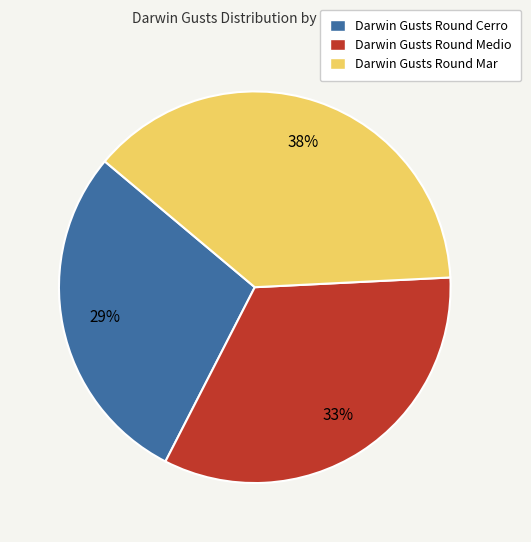

What percentage is the Darwin Gusts Round Medio slice, to the nearest percent?

33%